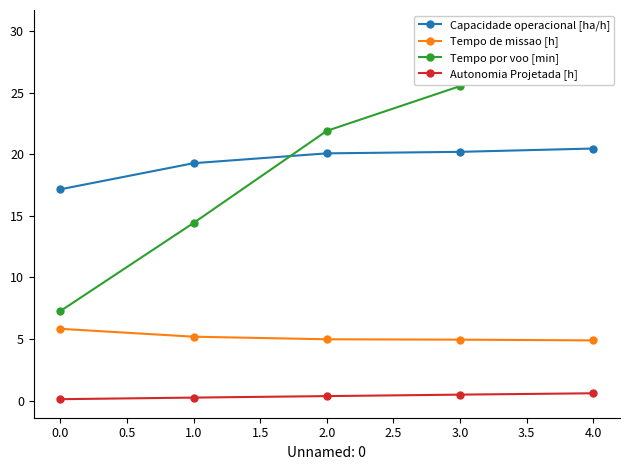

What is the sum of the Autonomia Projetada [h] values at 1.0 and 0.0?

0.4